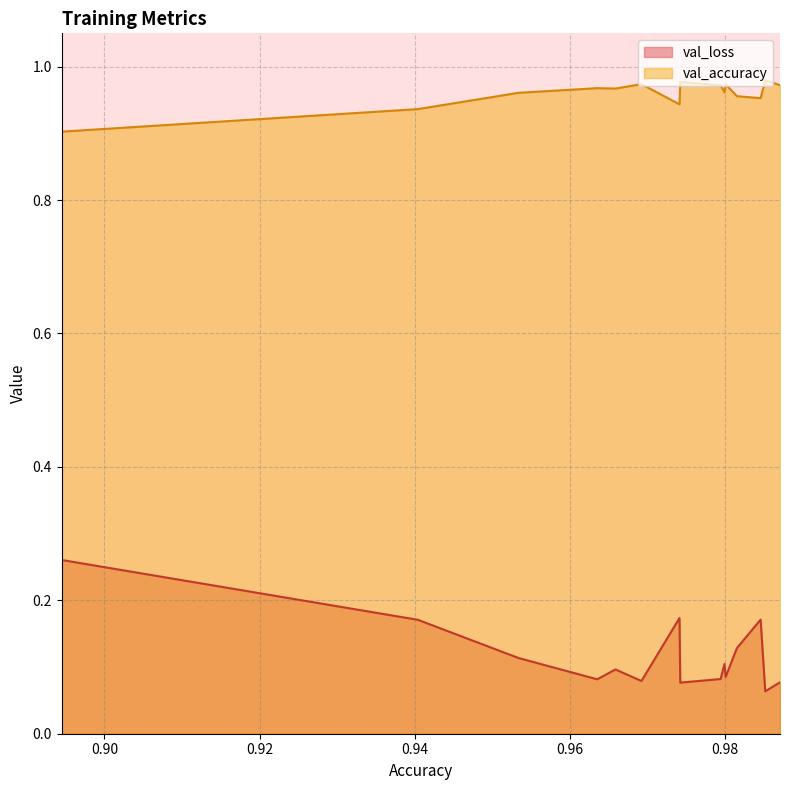

True or false: val_loss and val_accuracy intersect in this chart.

False